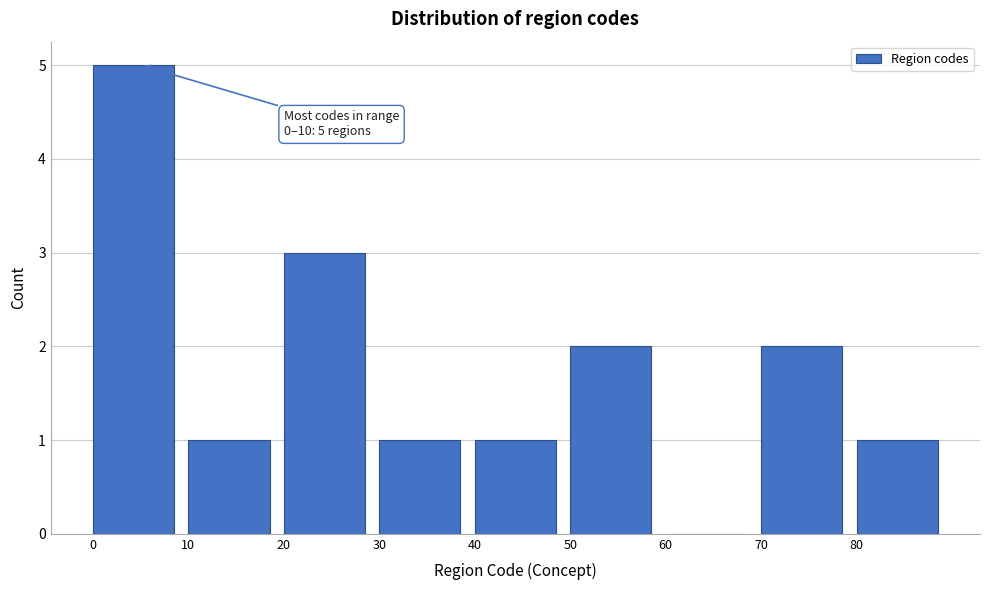

Over which range of the x-axis is the bar tallest?

0 to 10